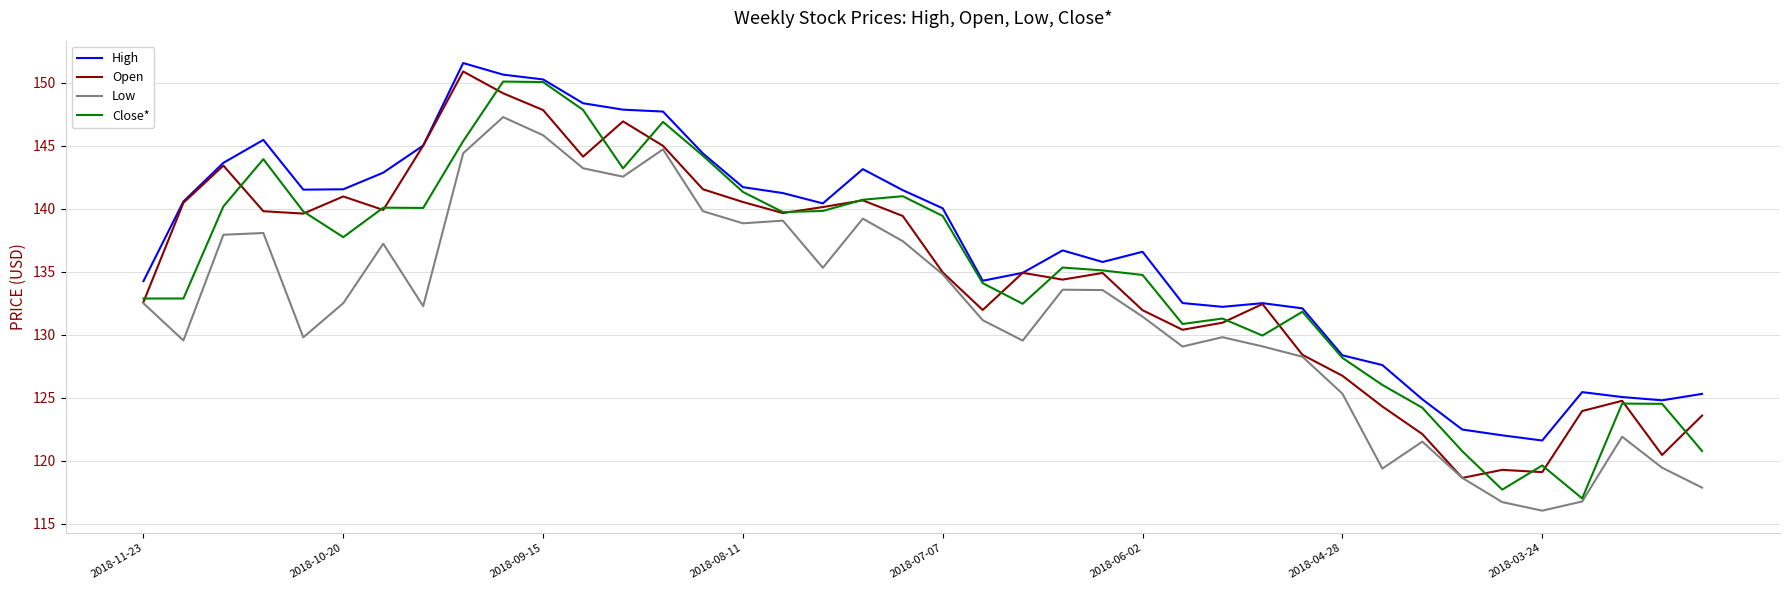

Which series has the largest total across all categories?

High